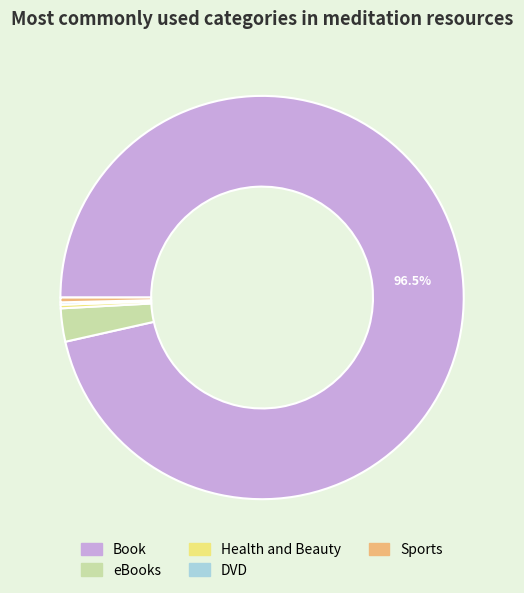

Between eBooks and Health and Beauty, which is larger?

eBooks